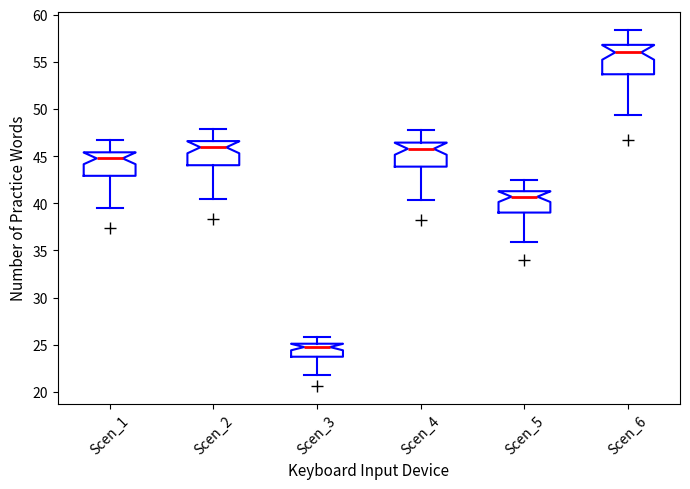

Reading left to right, transcribe this box plot: for each box, give where its median line is, the range the box spans, and where its two whiskers end, as read against the y-axis. The values are not printed on the chart, so give them approximately, as read against the axis.

Scen_1: median 45.0, box 43.0 to 45.5, whiskers 39.5 to 46.5
Scen_2: median 46.0, box 44.0 to 46.5, whiskers 40.5 to 48.0
Scen_3: median 25.0 (just below the box's upper edge), box 23.5 to 25.0, whiskers 22.0 to 26.0
Scen_4: median 46.0, box 44.0 to 46.5, whiskers 40.5 to 47.5
Scen_5: median 40.5, box 39.0 to 41.5, whiskers 36.0 to 42.5
Scen_6: median 56.0, box 53.5 to 57.0, whiskers 49.5 to 58.5